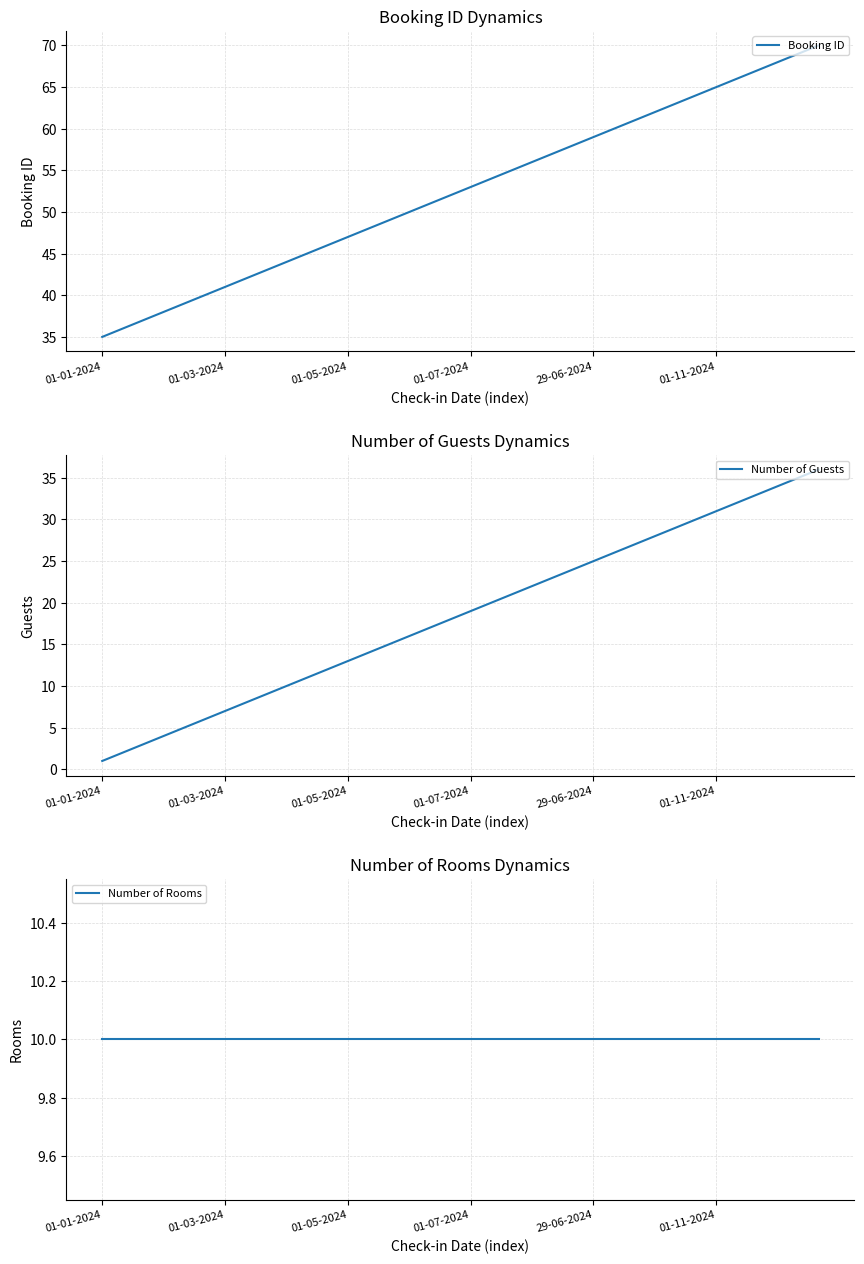

What is the lowest value of the Booking ID series?

35